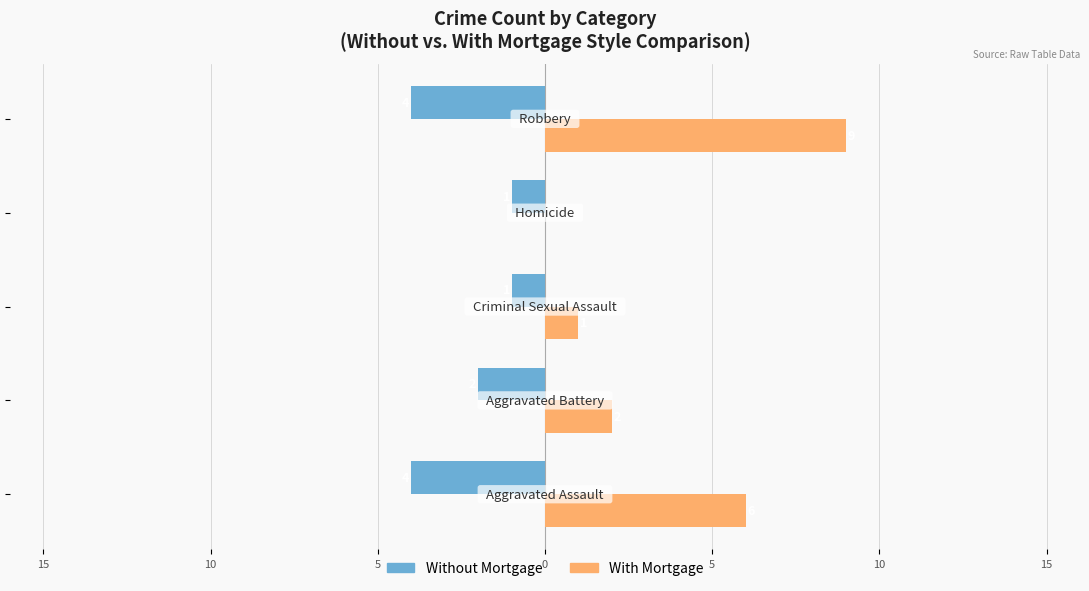

What is the average value of the With Mortgage series?

4